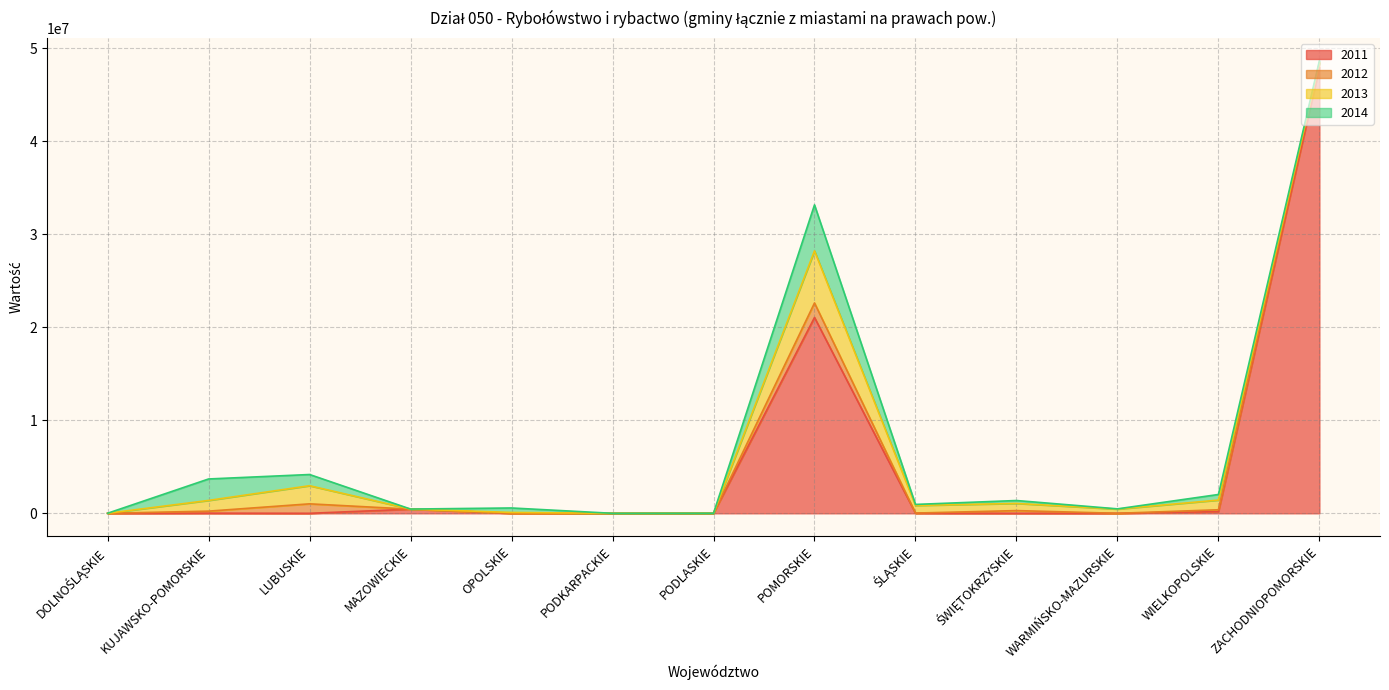

Rank the categories by 2013 value from lowest to highest.

ZACHODNIOPOMORSKIE, PODKARPACKIE, PODLASKIE, DOLNOŚLĄSKIE, MAZOWIECKIE, OPOLSKIE, WARMIŃSKO-MAZURSKIE, ŚWIĘTOKRZYSKIE, ŚLĄSKIE, WIELKOPOLSKIE, KUJAWSKO-POMORSKIE, LUBUSKIE, POMORSKIE